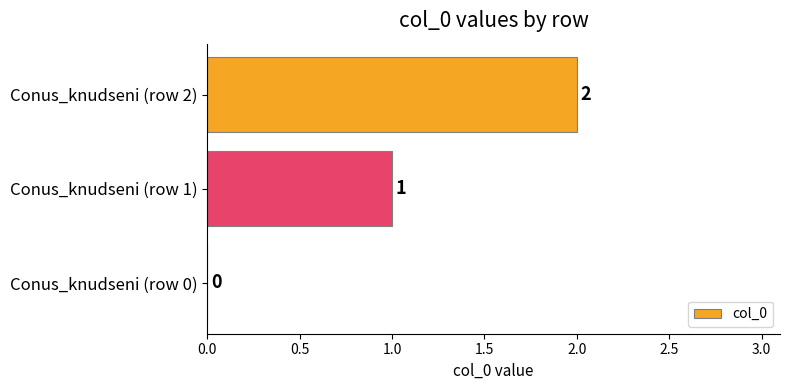

True or false: the data shows 0 at Conus_knudseni (row 0).

True